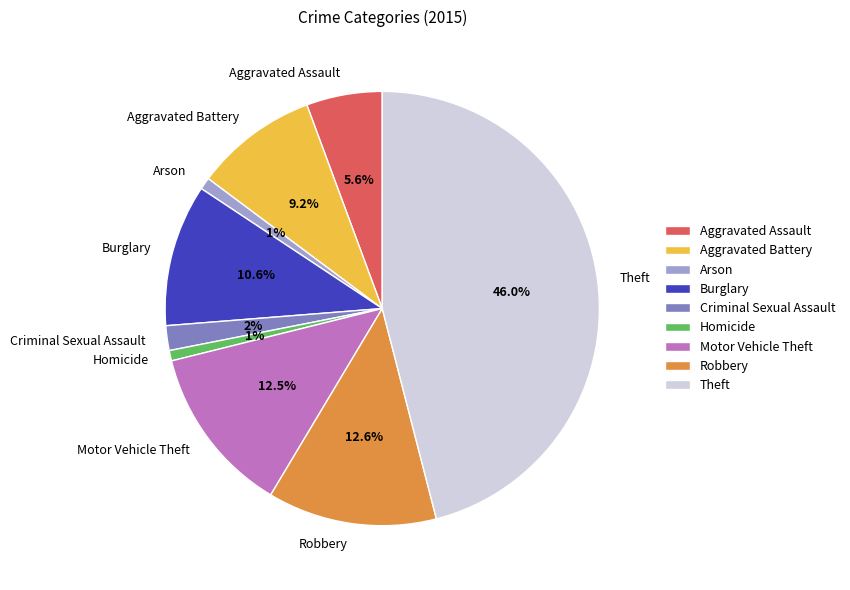

Does Homicide account for over 50% of the chart?

No